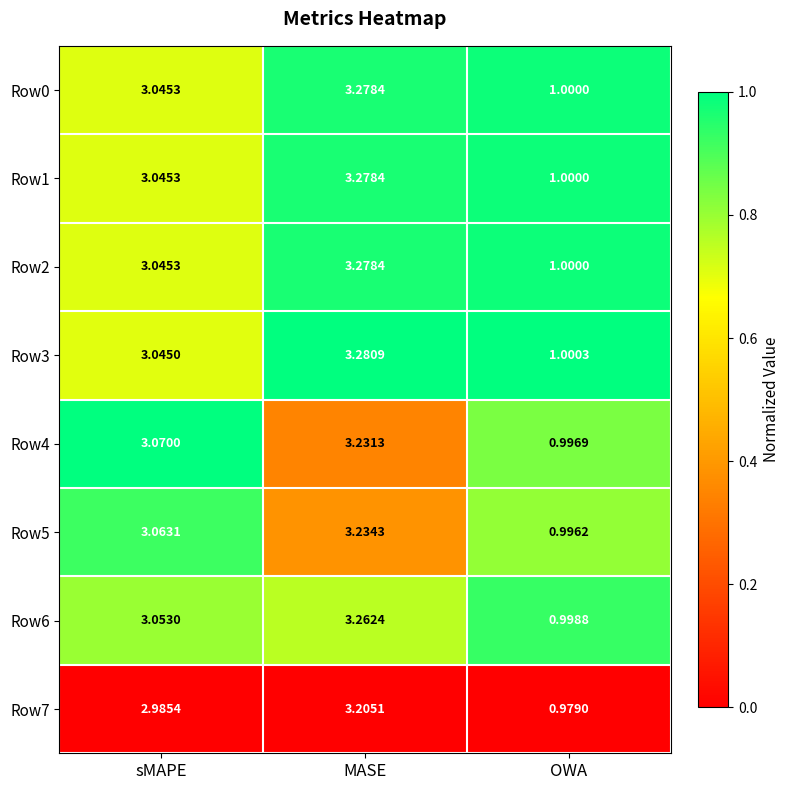

Which series has the largest range (max minus min)?

Row3